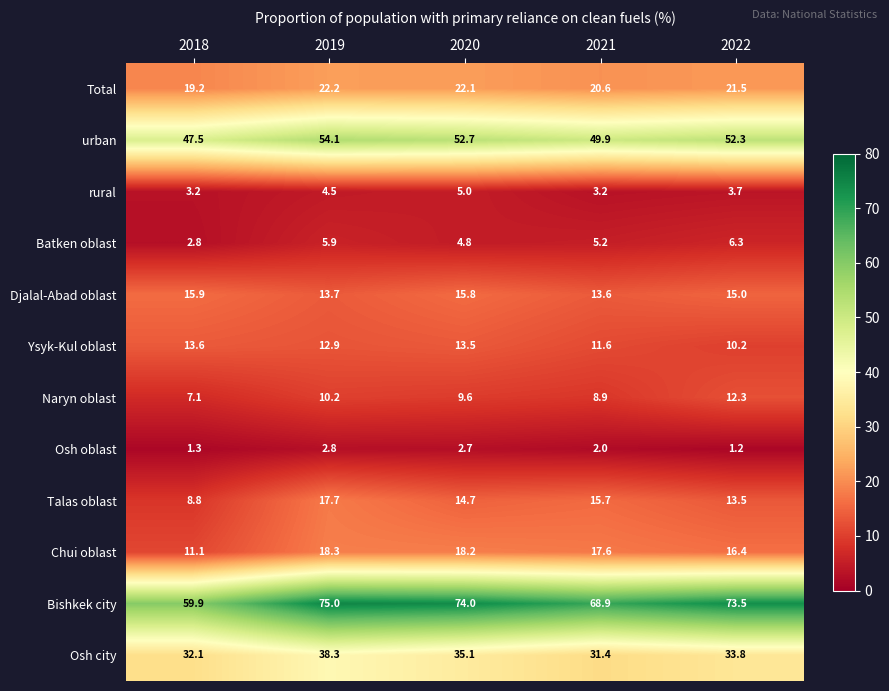

What is the difference between the Total values at 2019 and 2018?

3.0